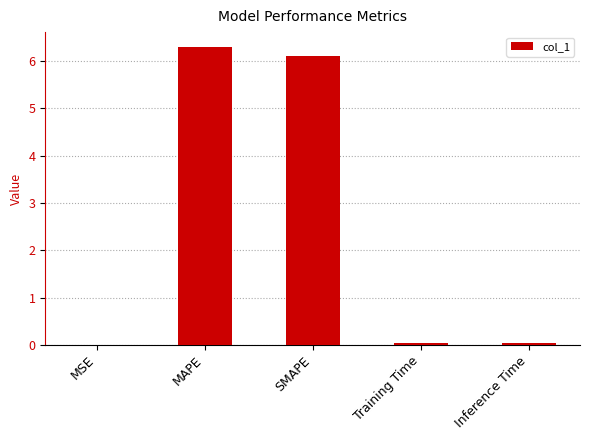

The value at Training Time is 0.0. True or false?

True